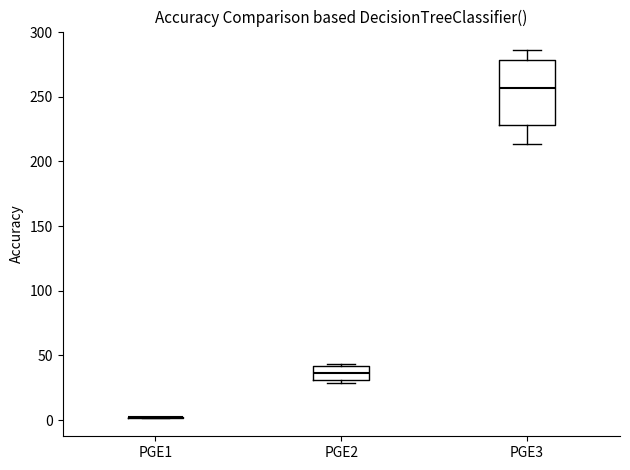

Reading left to right, transcribe this box plot: for each box, give where its median line is, the range the box spans, and where its two whiskers end, as read against the y-axis. The values are not printed on the chart, so give them approximately, as read against the axis.

PGE1: box collapsed to a line at 0, whiskers 0 to 0
PGE2: median 35, box 30 to 40, whiskers 30 (just below the box's lower edge) to 45
PGE3: median 255, box 230 to 280, whiskers 215 to 285